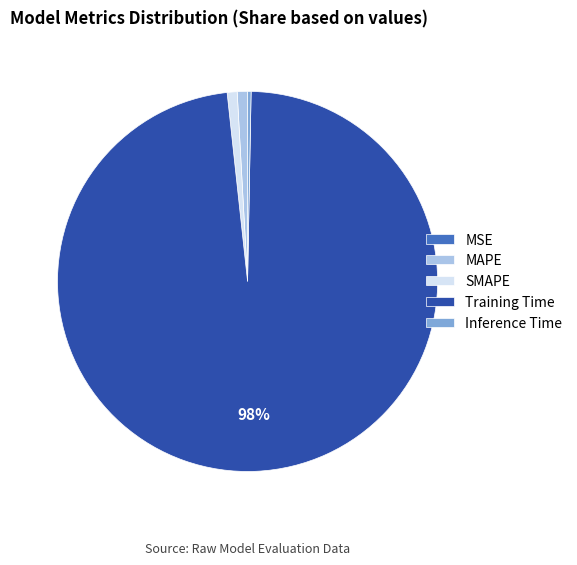

Which has a higher value, MAPE or Training Time?

Training Time